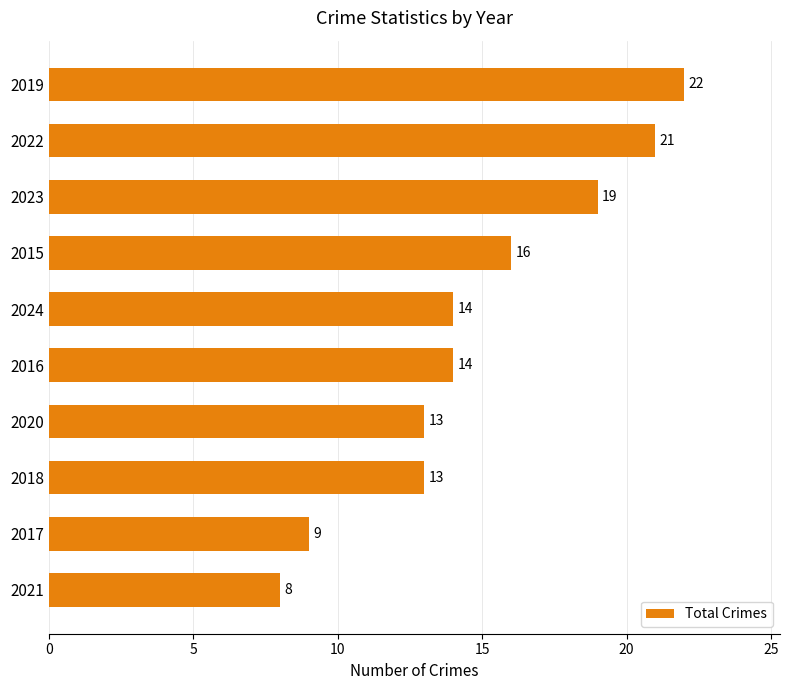

What is the greatest value displayed?

22